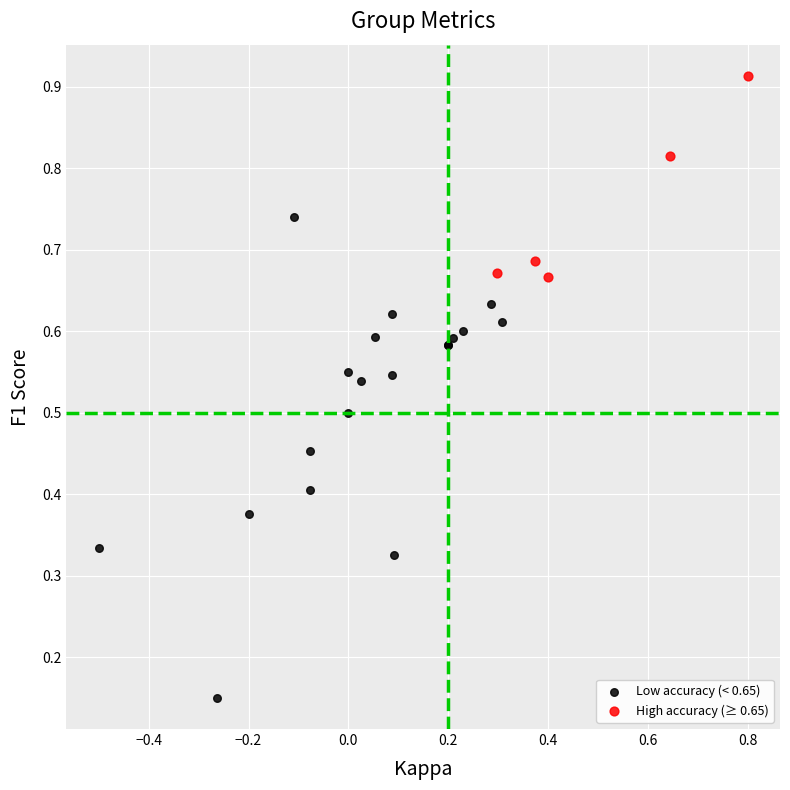

Which series reaches the maximum Y coordinate?

High accuracy (≥ 0.65)